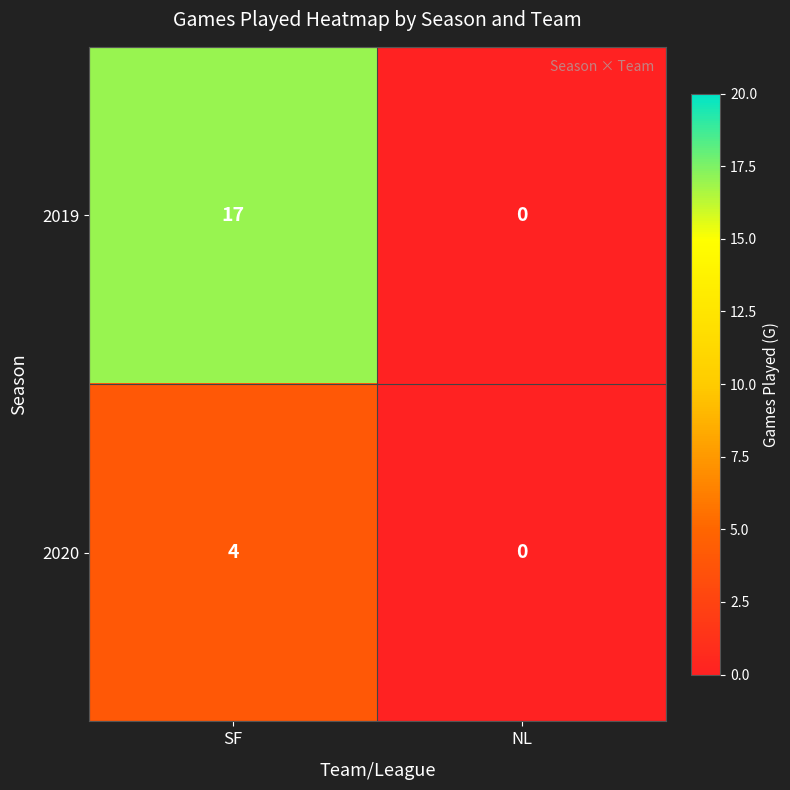

The value of 2019 at SF is 29. True or false?

False